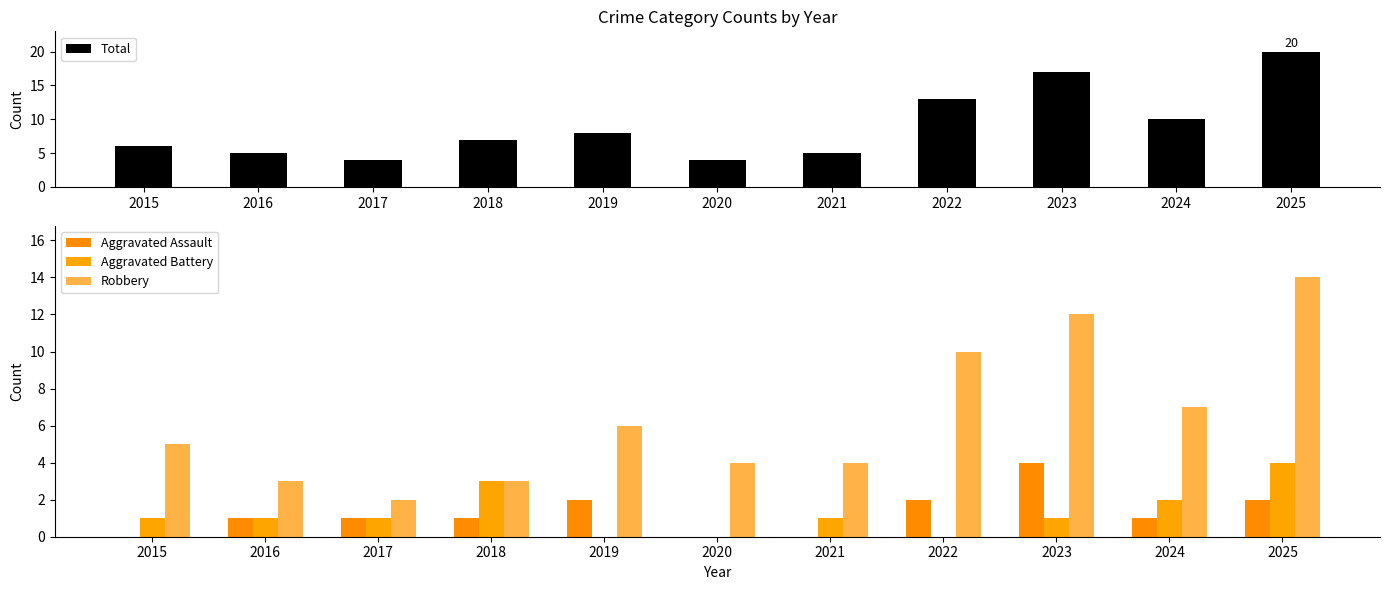

Between 2016 and 2018, which is larger?

2018